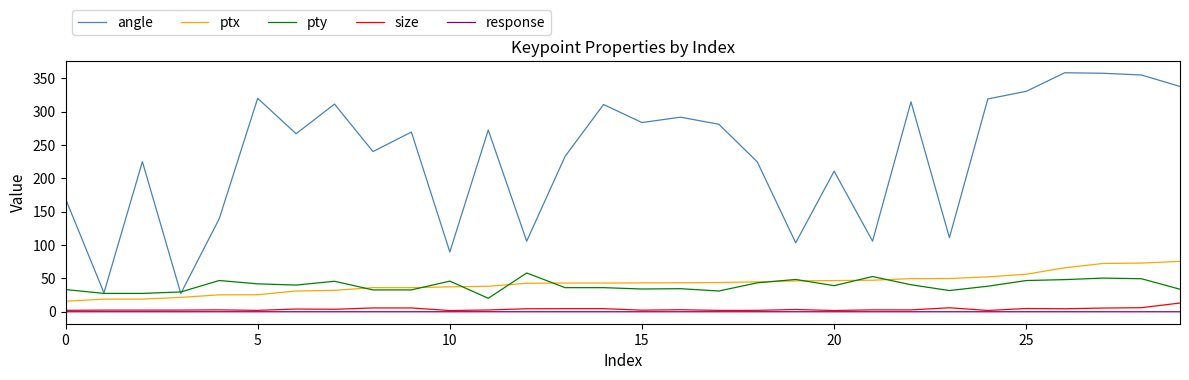

Which series has the largest range (max minus min)?

angle